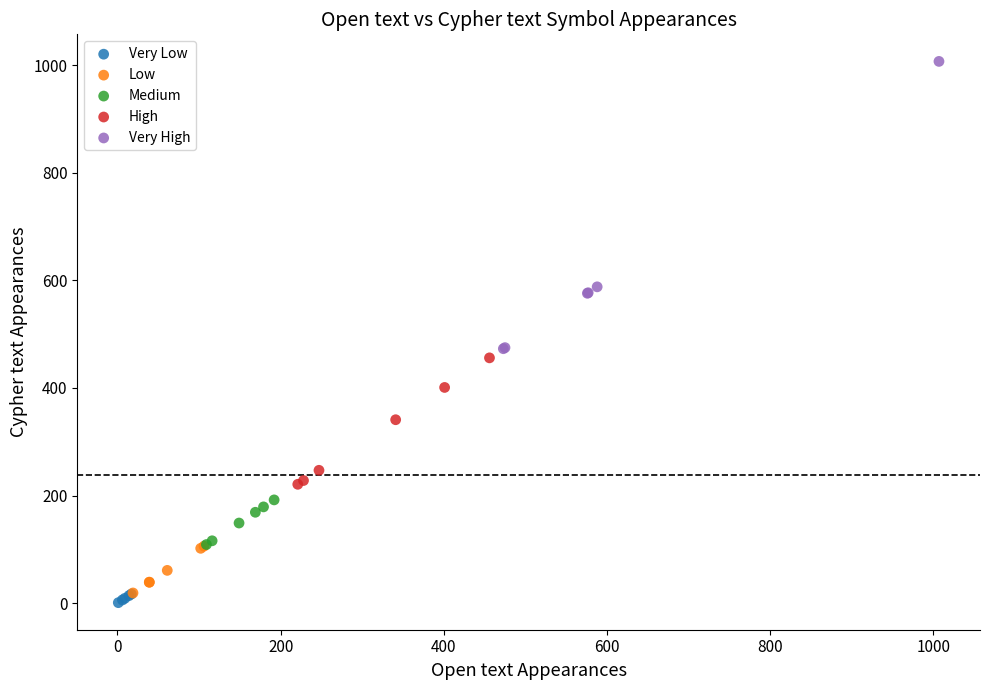

Which series has the largest Y range (max minus min)?

Very High